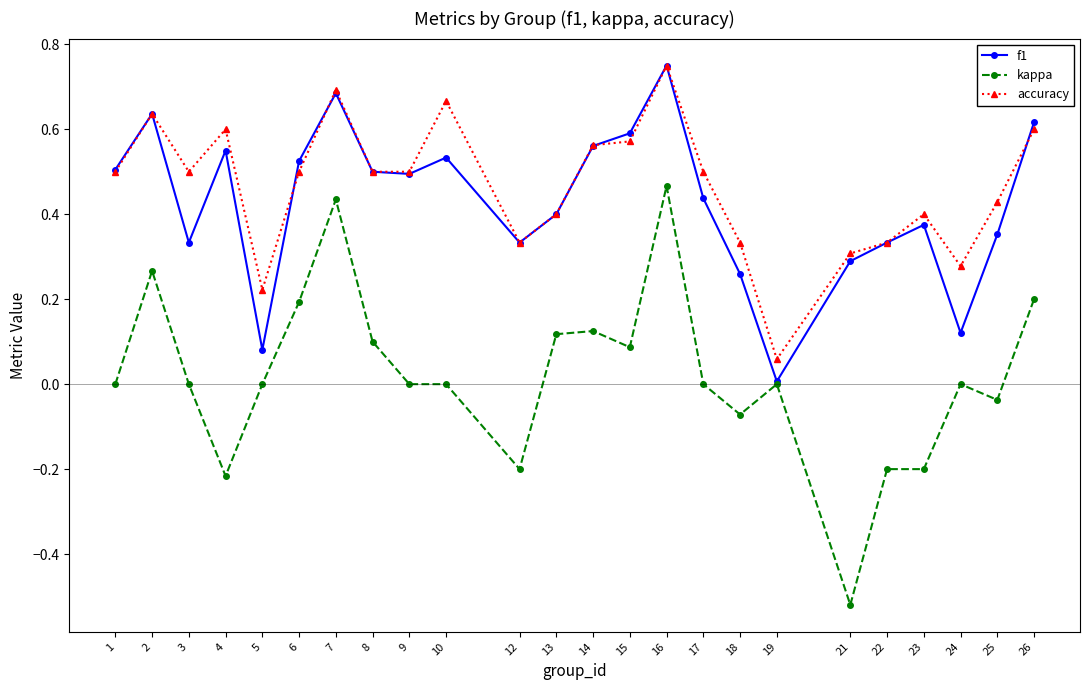

Where is the first local minimum for kappa?

4